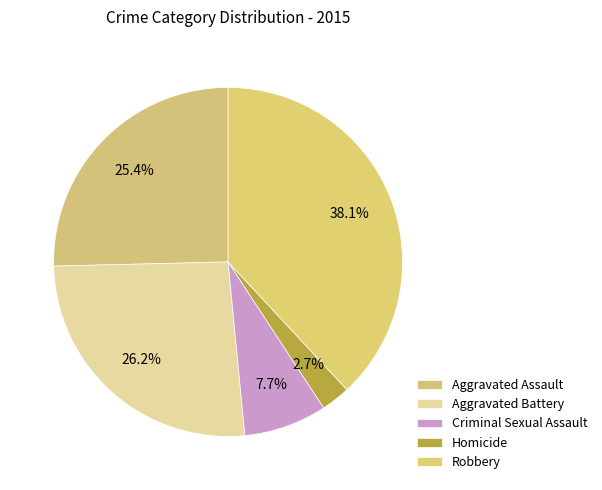

Rank the categories by value from lowest to highest.

Homicide, Criminal Sexual Assault, Aggravated Assault, Aggravated Battery, Robbery